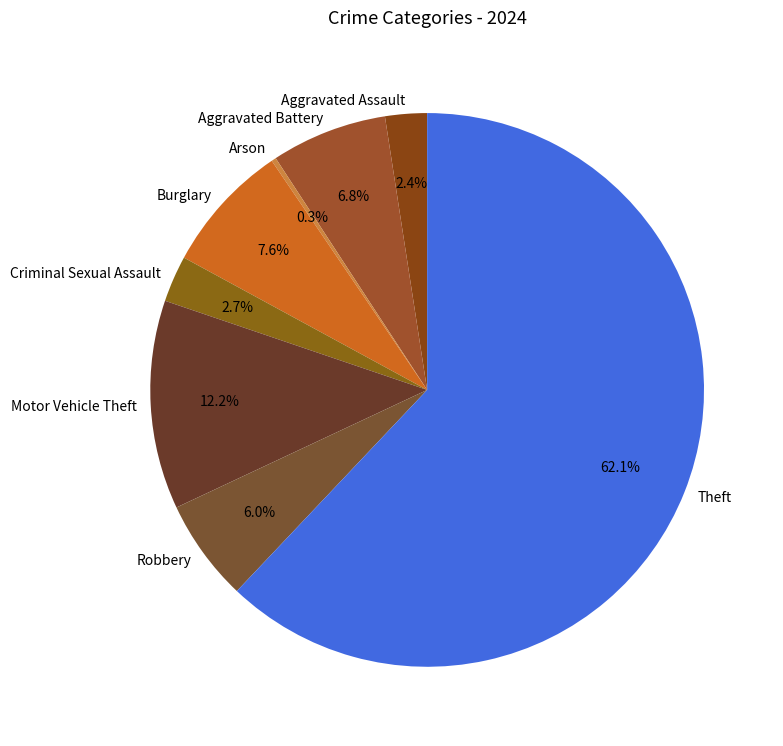

To the nearest percent, what portion does Criminal Sexual Assault represent?

3%